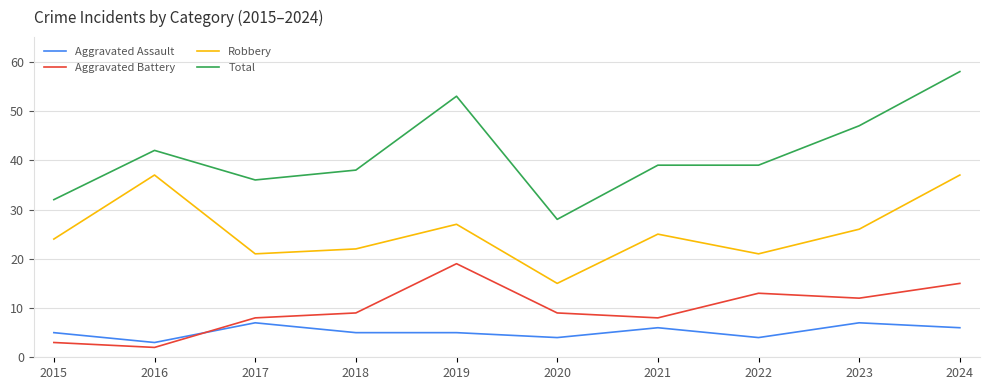

What is the maximum value for Robbery?

37